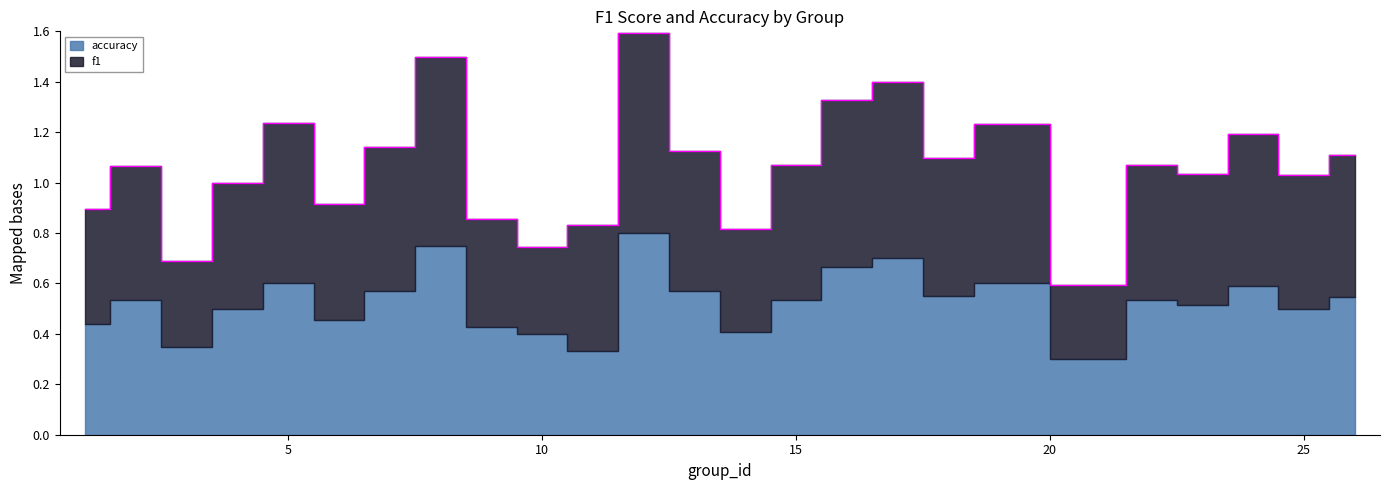

Reading left to right, what are all the values shown in this chart?

0.9	1.1	0.7	1.0	1.2	0.9	1.1	1.5	0.9	0.7	0.8	1.6	1.1	0.8	1.1	1.3	1.4	1.1	1.2	0.6	1.1	1.0	1.2	1.0	1.1